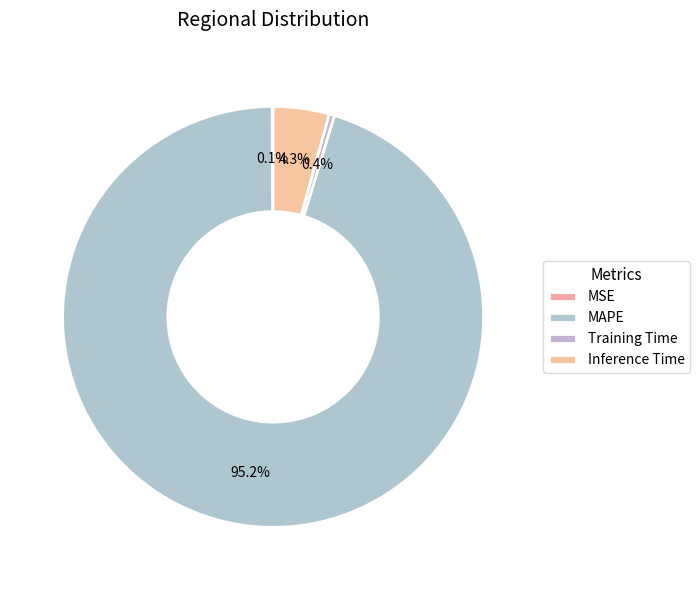

Approximately how many times larger is the value at MAPE compared to Inference Time?

22.2